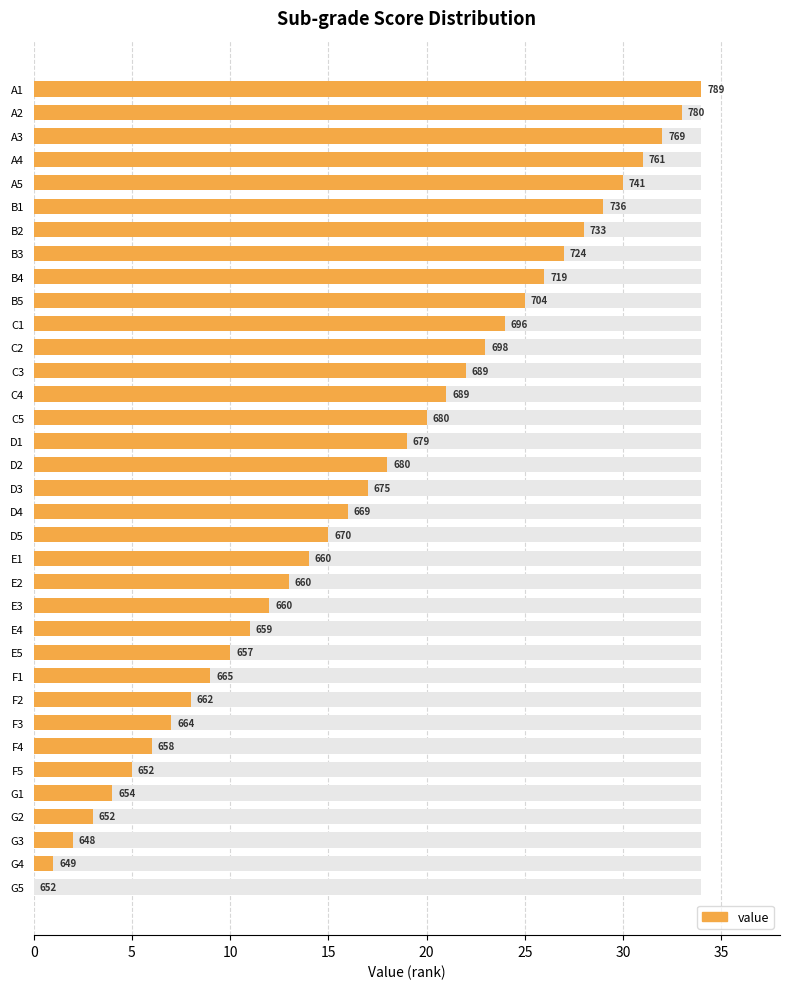

What is the value of the 24th bar from the left?

11